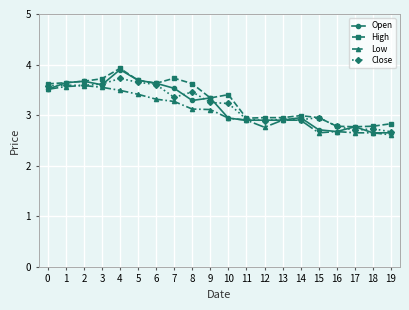

Read the Close value at 19.

2.7